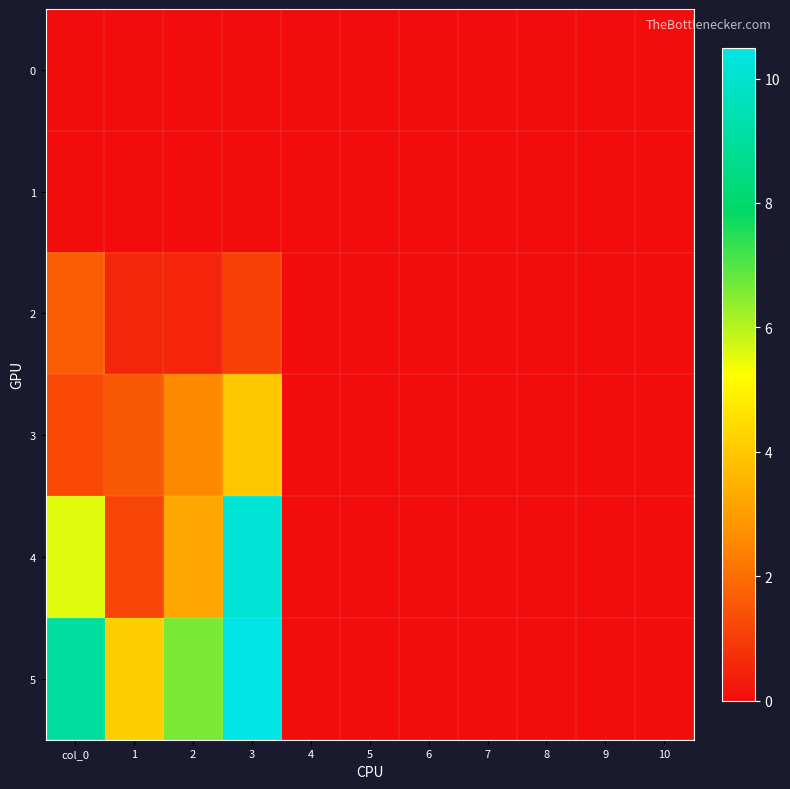

Reading left to right, what are all the values shown in this chart?

0: col_0=0.0	1=0.0	2=0.0	3=0.0	4=0.0	5=0.0	6=0.0	7=0.0	8=0.0	9=0.0	10=0.0
1: col_0=0.0	1=0.0	2=0.0	3=0.0	4=0.0	5=0.0	6=0.0	7=0.0	8=0.0	9=0.0	10=0.0
2: col_0=1.6	1=0.5	2=0.5	3=1.1	4=0.0	5=0.0	6=0.0	7=0.0	8=0.0	9=0.0	10=0.0
3: col_0=1.3	1=1.6	2=2.6	3=4.0	4=0.0	5=0.0	6=0.0	7=0.0	8=0.0	9=0.0	10=0.0
4: col_0=5.6	1=1.2	2=3.3	3=10.2	4=0.0	5=0.0	6=0.0	7=0.0	8=0.0	9=0.0	10=0.0
5: col_0=9.0	1=4.1	2=6.6	3=10.5	4=0.0	5=0.0	6=0.0	7=0.0	8=0.0	9=0.0	10=0.0